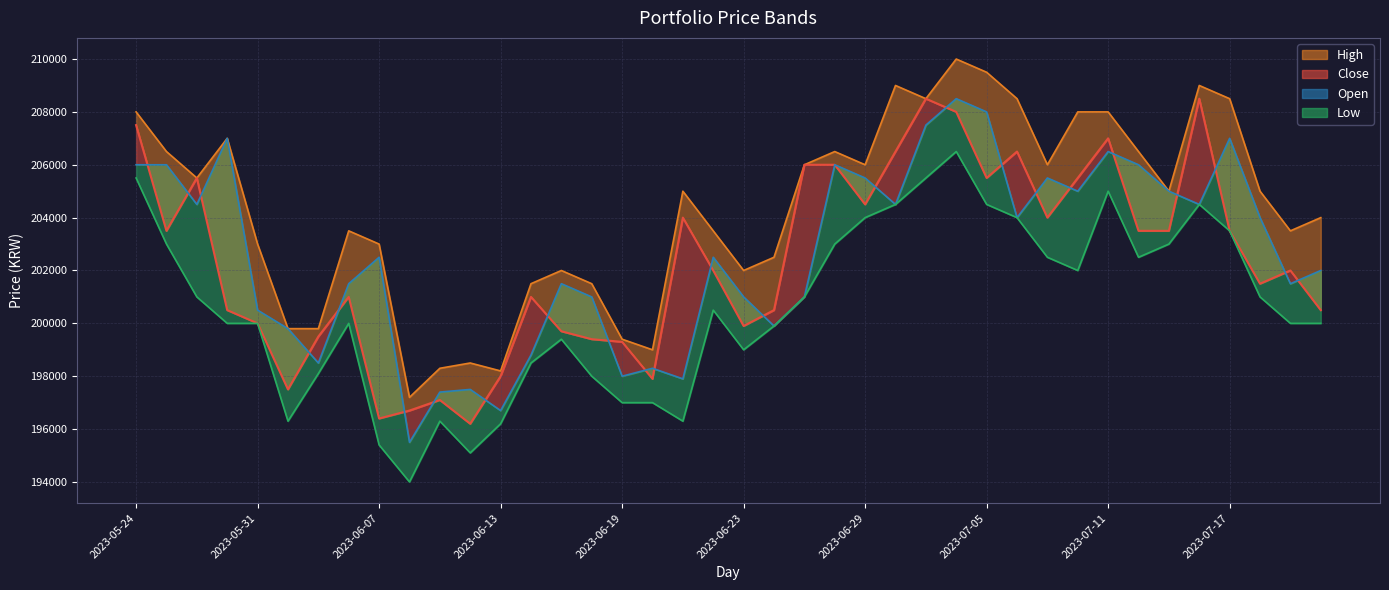

How many points are higher than both their immediate neighbors (excluding endpoints)?

11